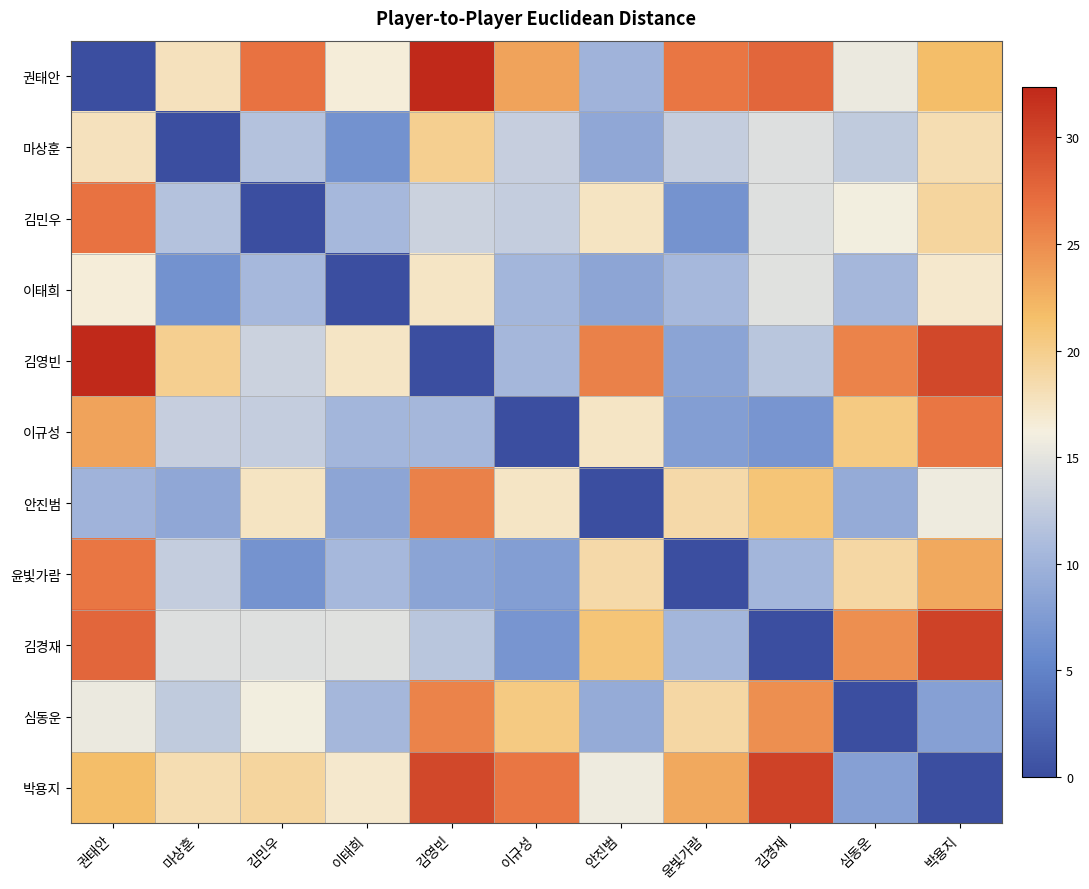

Count the number of categories in the chart.

11